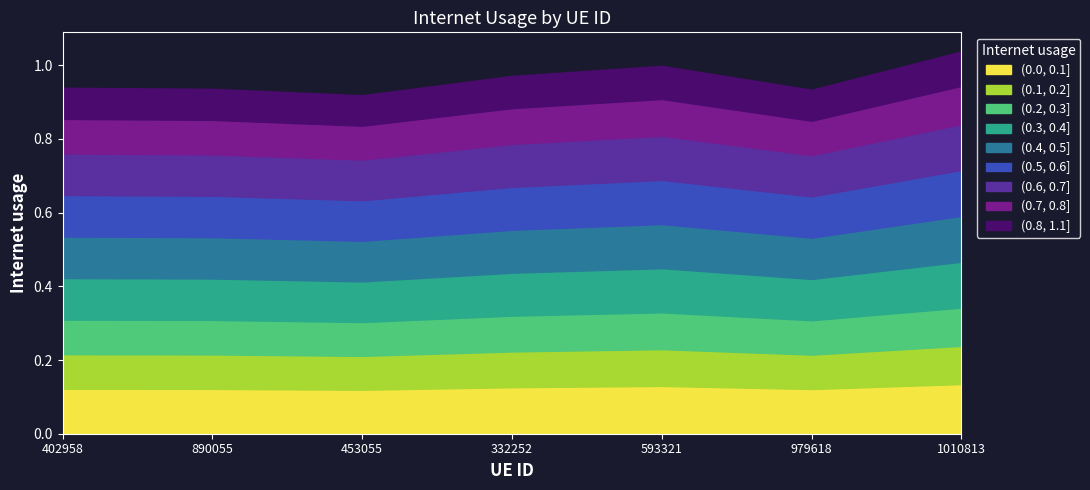

What is the change in value from 453055 to 1010813?

+0.1